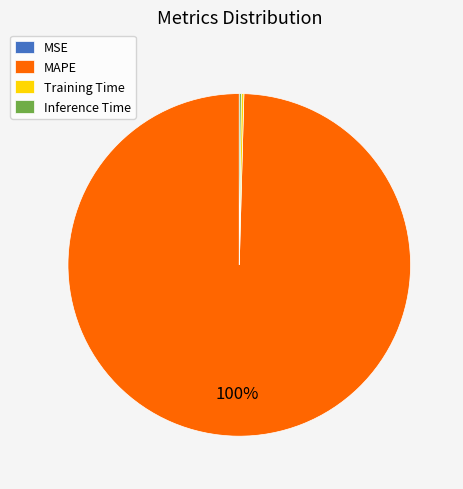

Is it true that MAPE is 100% of the pie?

True